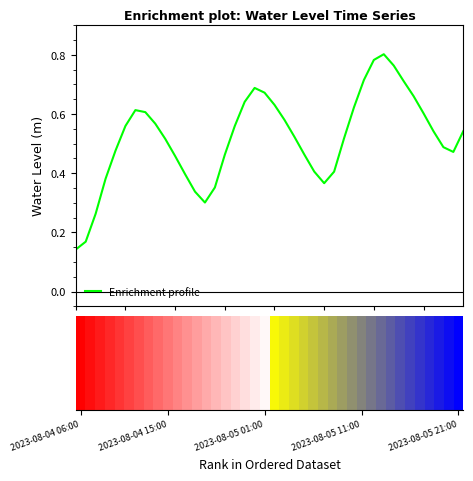

What is the label of the 12th bar from the right?

28